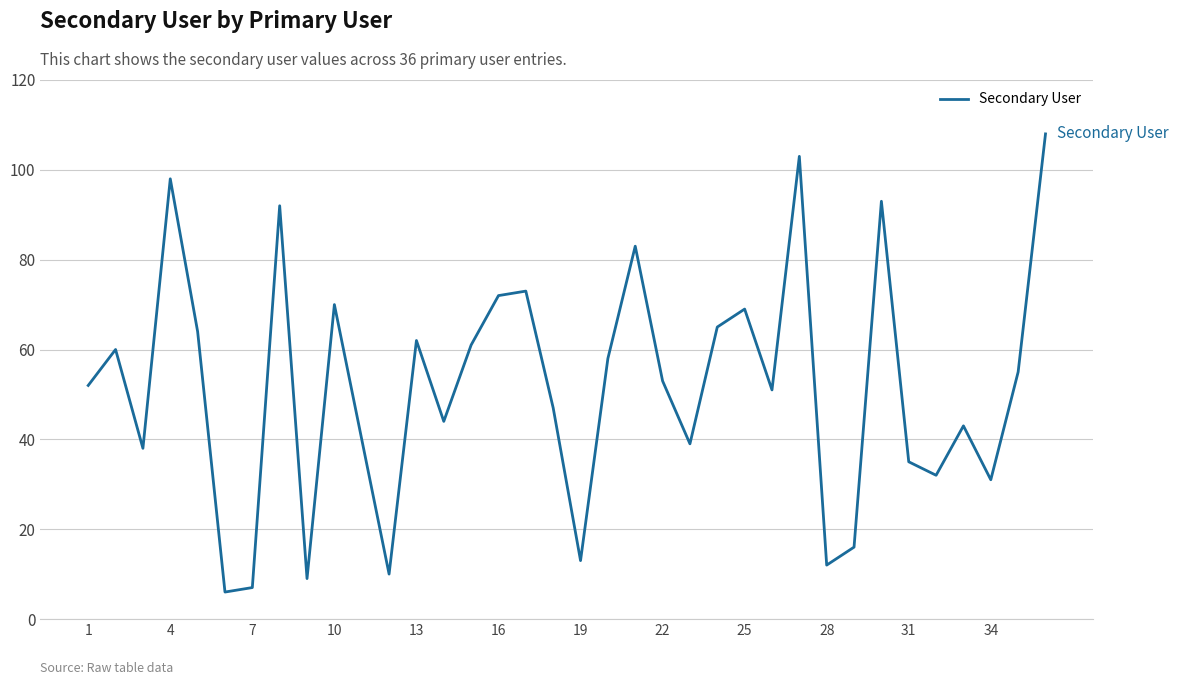

What is the greatest value displayed?

108